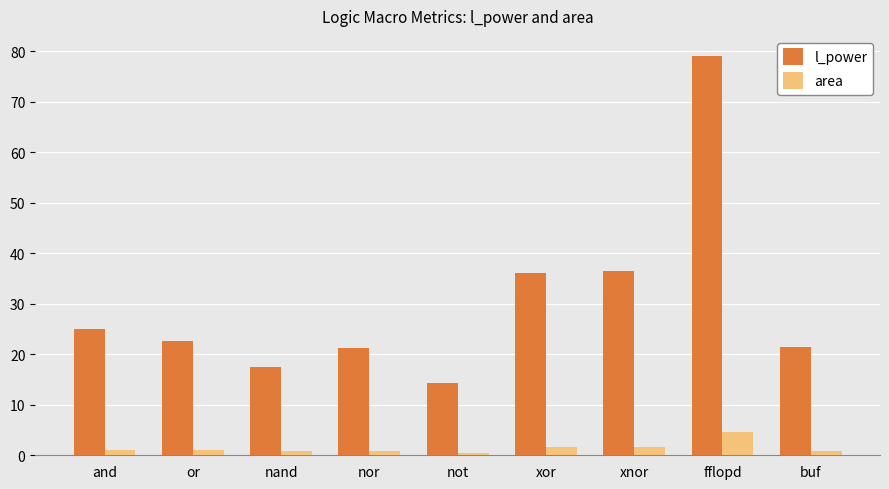

What is the label of the 6th bar from the right?

nor